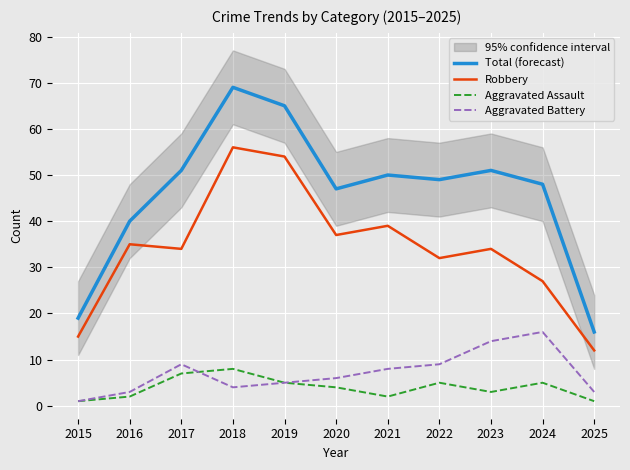

The value of Aggravated Battery at 2020 is 4. True or false?

False